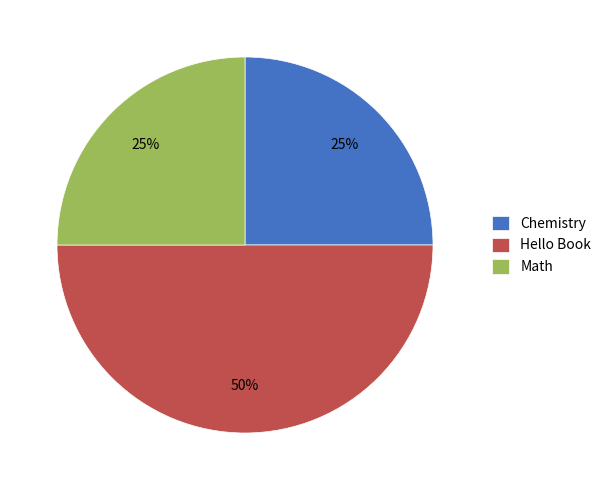

What percentage is the Math slice, to the nearest percent?

25%